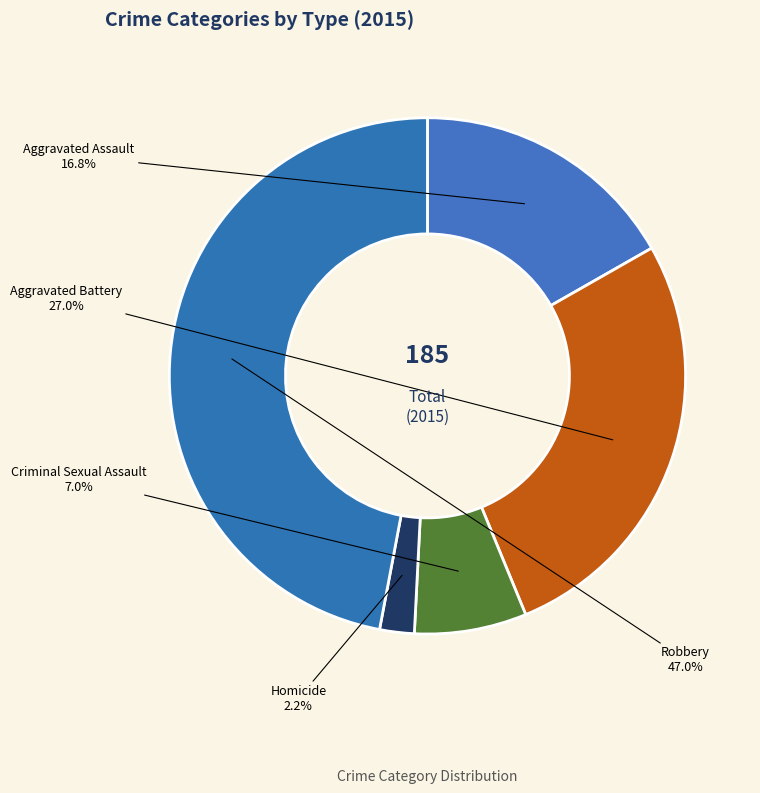

The Homicide slice represents 2% of the pie. True or false?

True